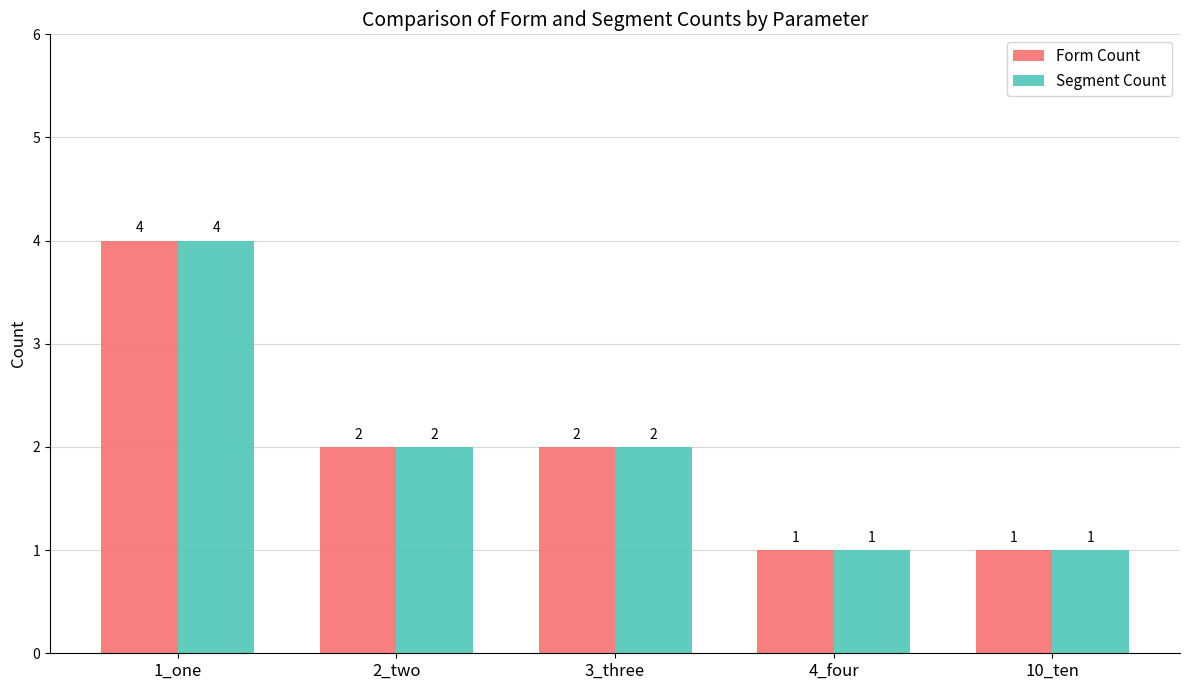

At which label does Form Count first exceed 2?

1_one